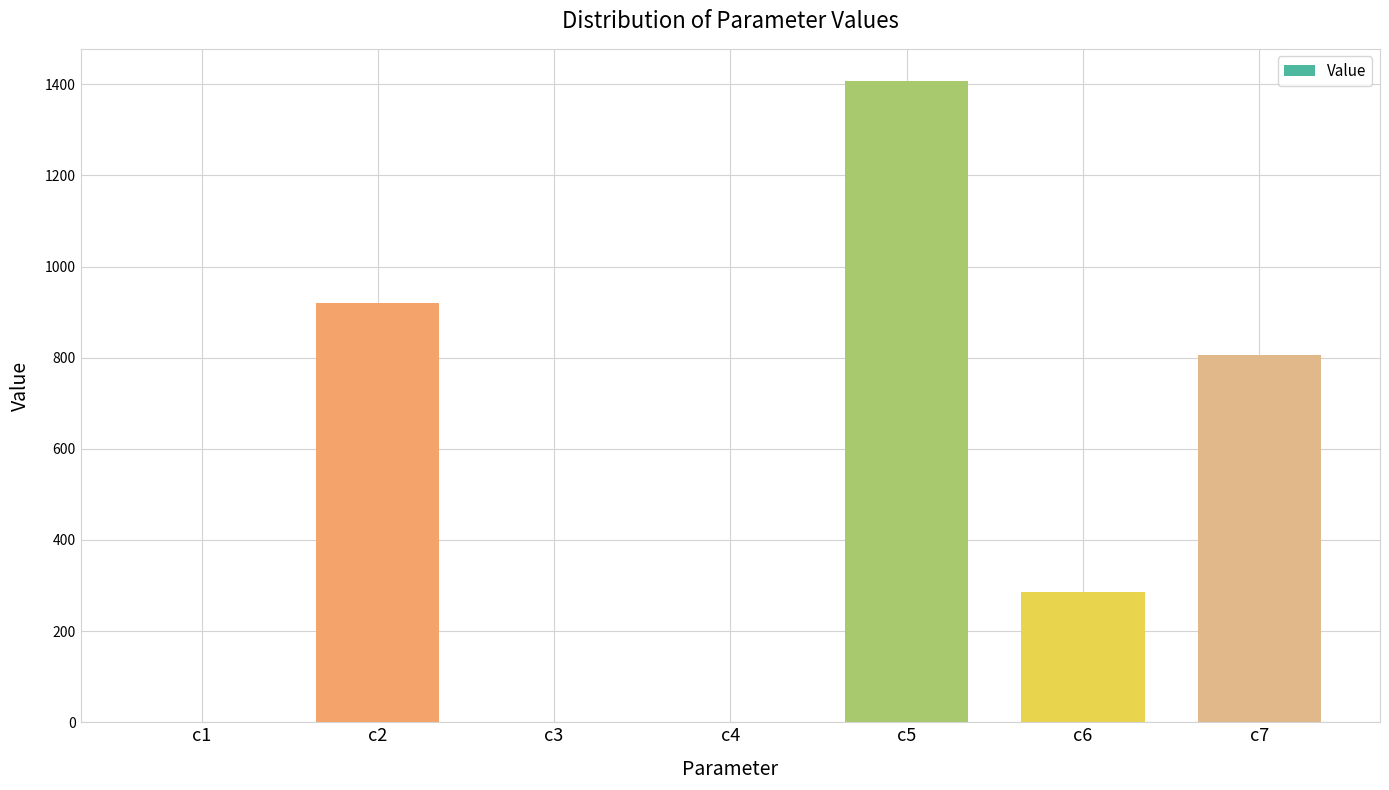

Between c1 and c5, which is larger?

c5